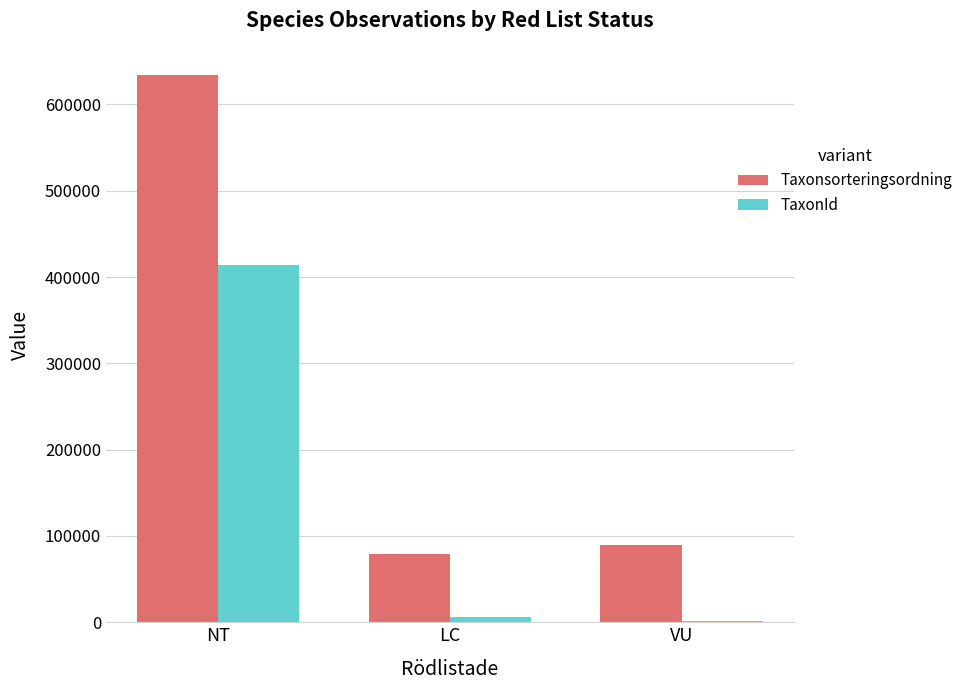

Which series changed the most between NT and VU?

Taxonsorteringsordning